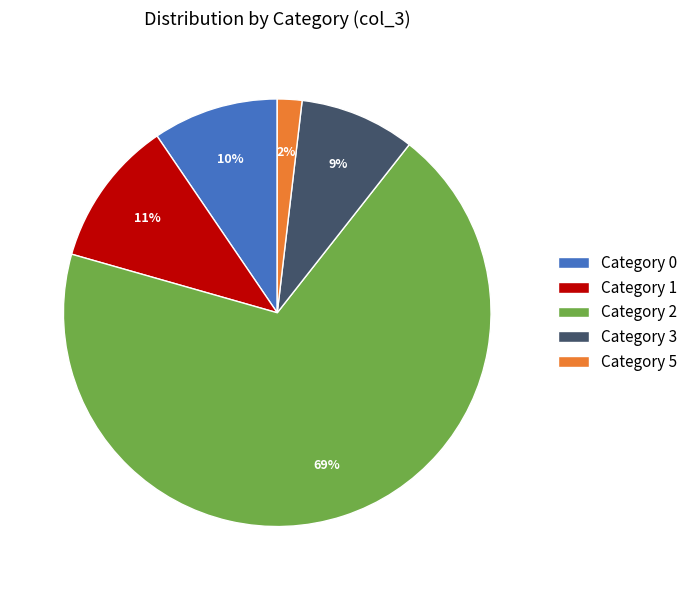

To the nearest percent, what is the average slice percentage?

20%